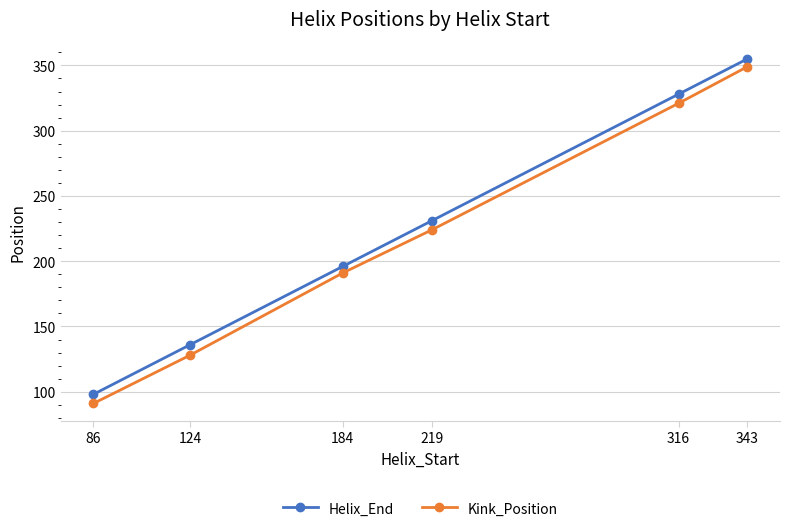

Reading right to left, what are all the values shown in this chart?

Helix_End: 355	328	231	196	136	98
Kink_Position: 349	321	224	191	128	91